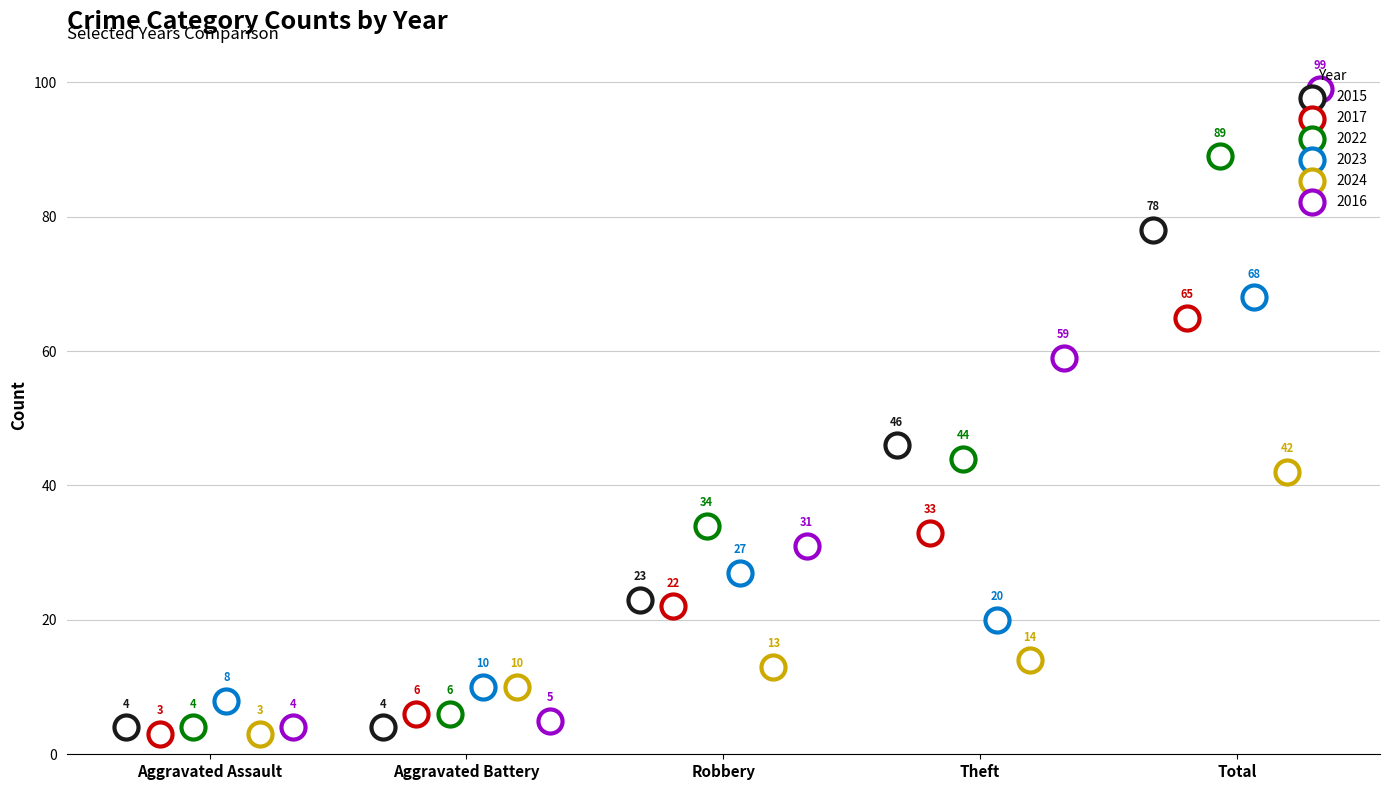

At which category is the sum across all series the highest?

Total